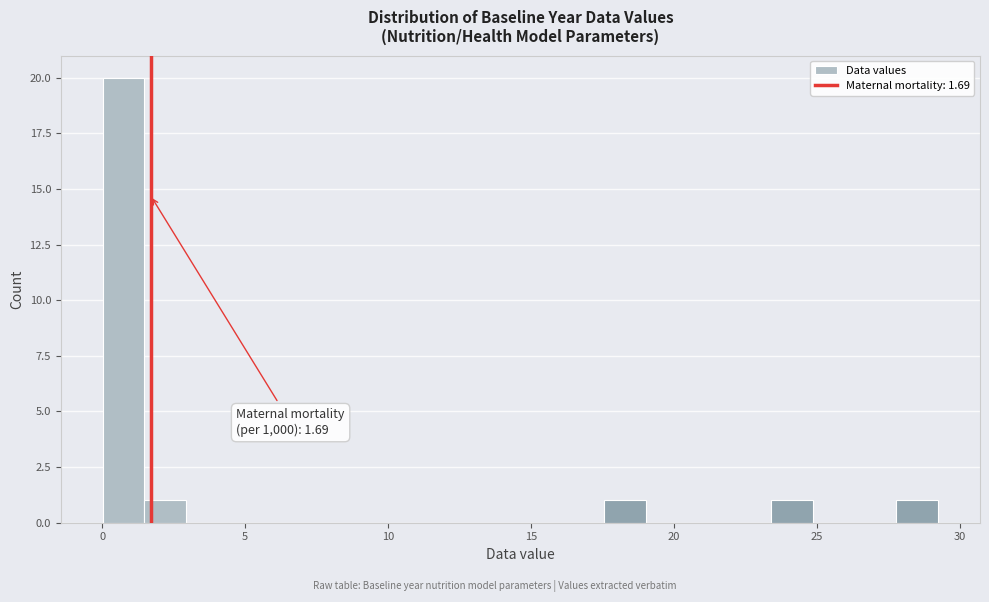

Read against the x-axis, roughly where is the centre of the tallest bar?

0.5